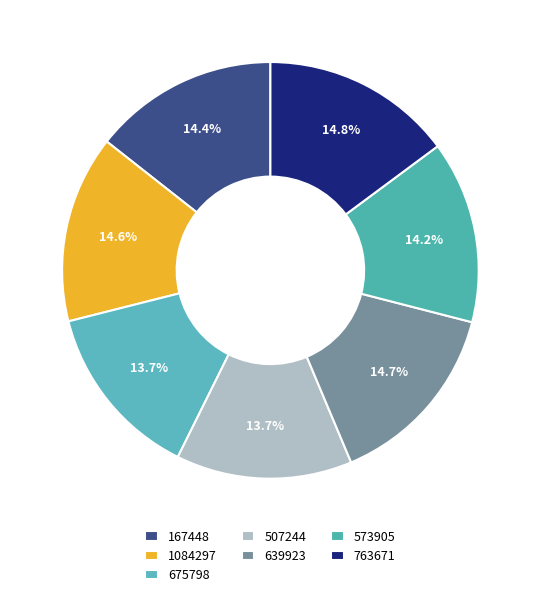

How many segments does this pie chart have?

7